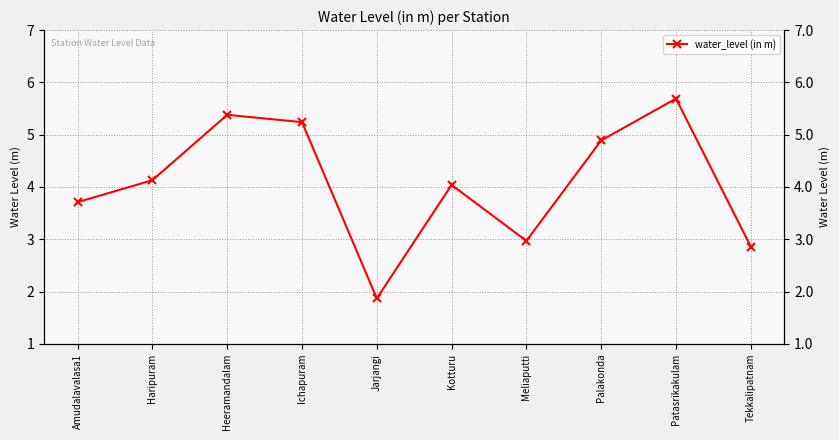

What is the difference between the second highest and minimum values?

3.5